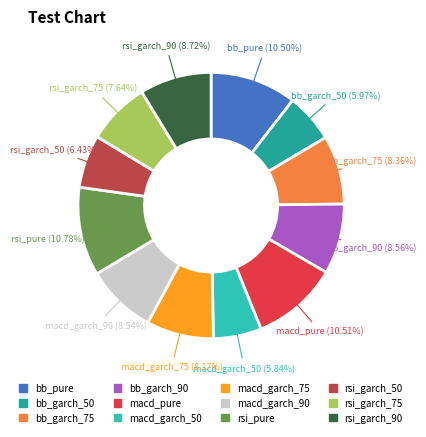

Is there a majority slice in this chart?

No